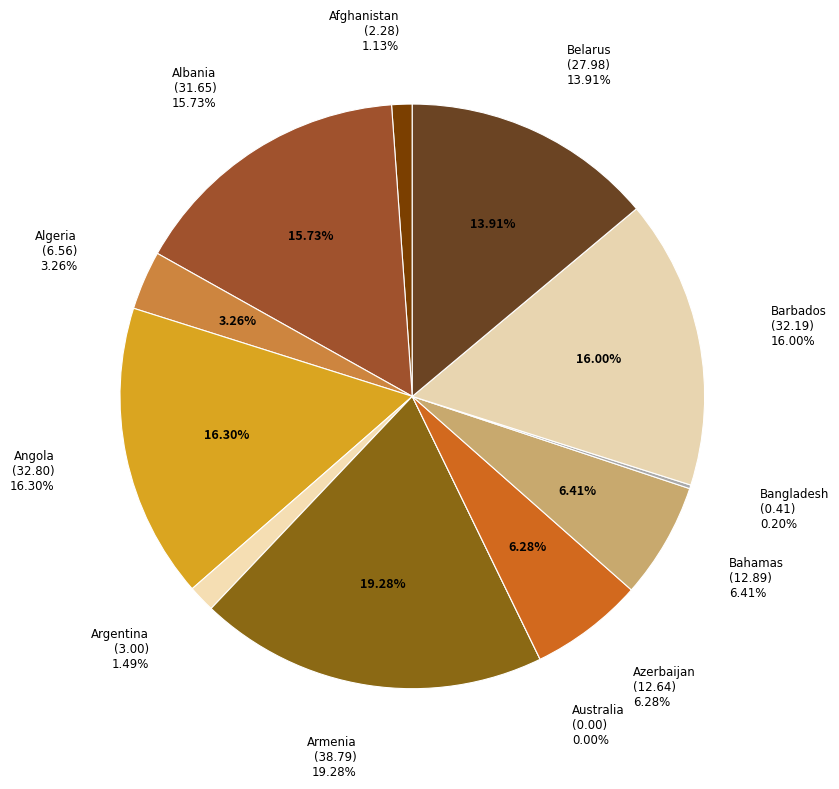

Is there a majority slice in this chart?

No